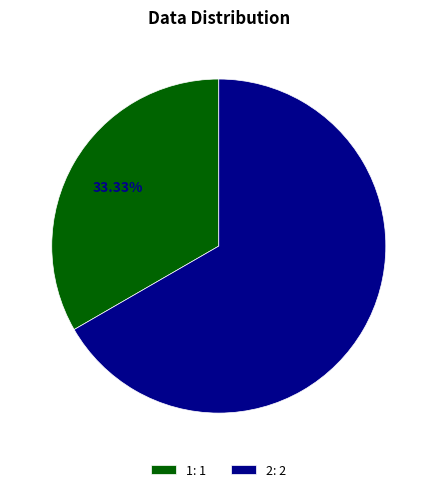

Is it true that 2 is 67% of the pie?

True